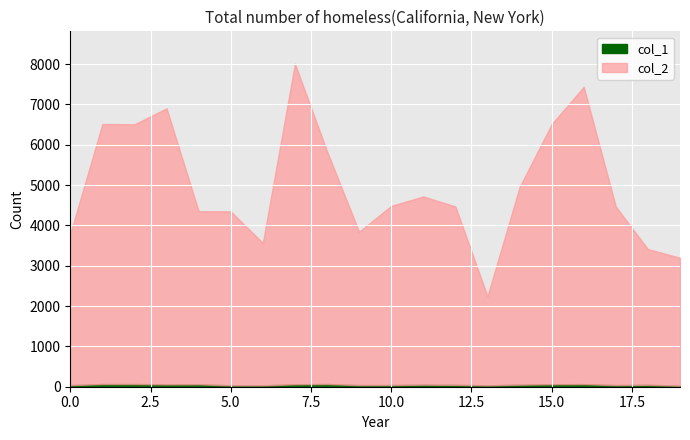

What is the average value of the col_1 series?

49